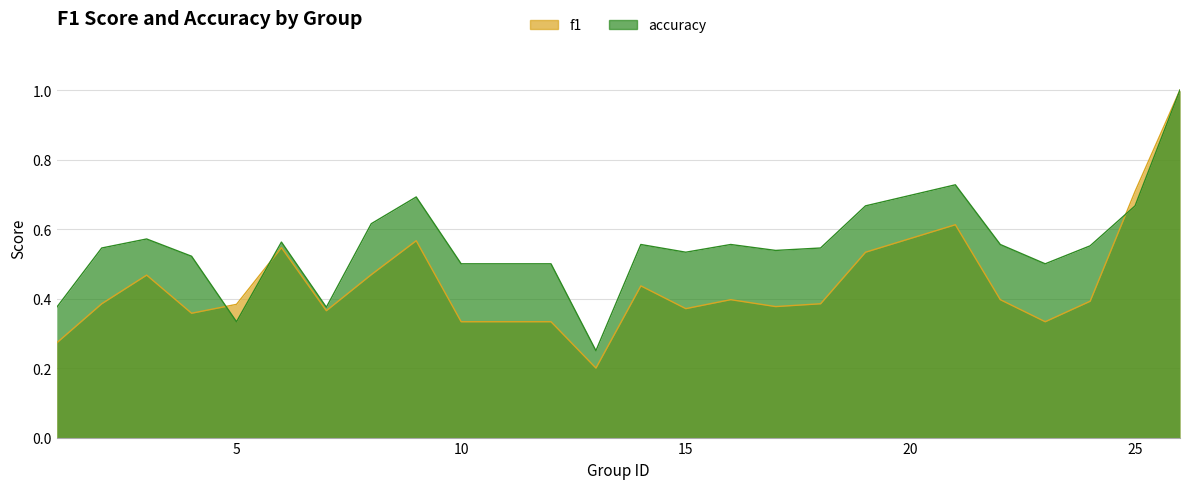

At which category is the sum across all series the highest?

26